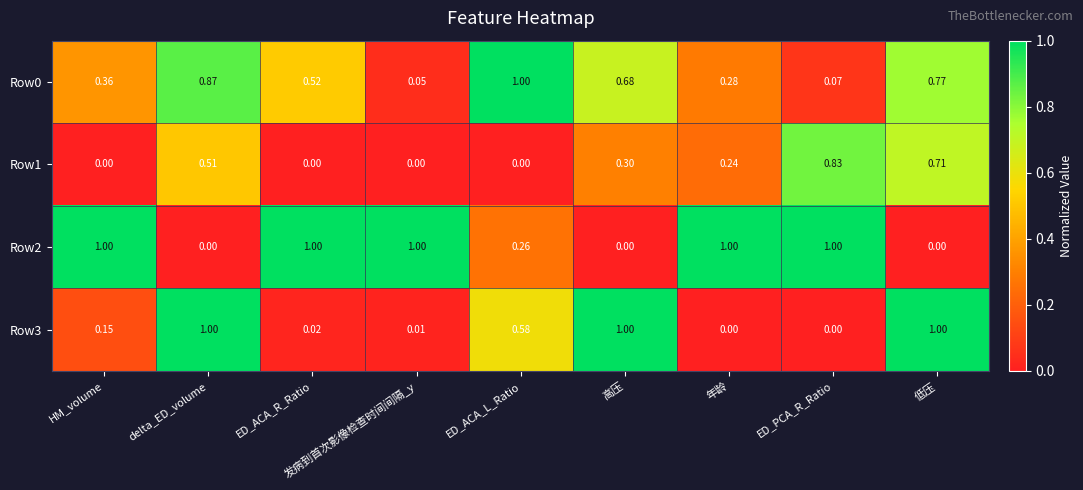

Which category has the highest value in the Row0 series?

ED_ACA_L_Ratio